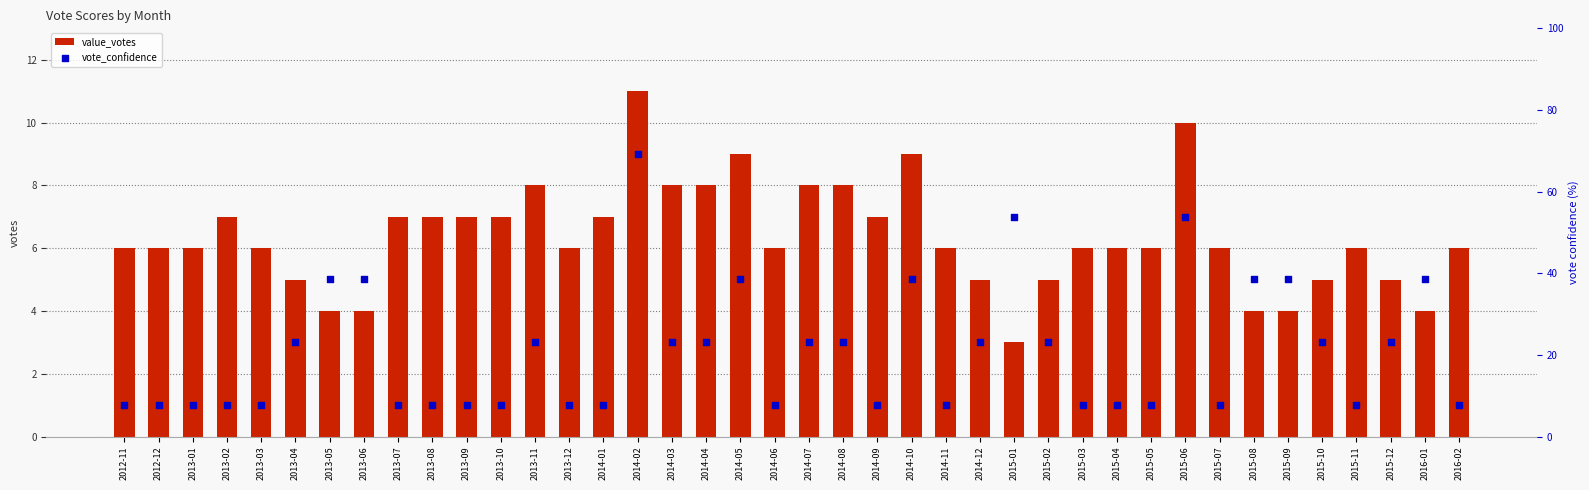

Which series has the largest Y range (max minus min)?

vote_confidence